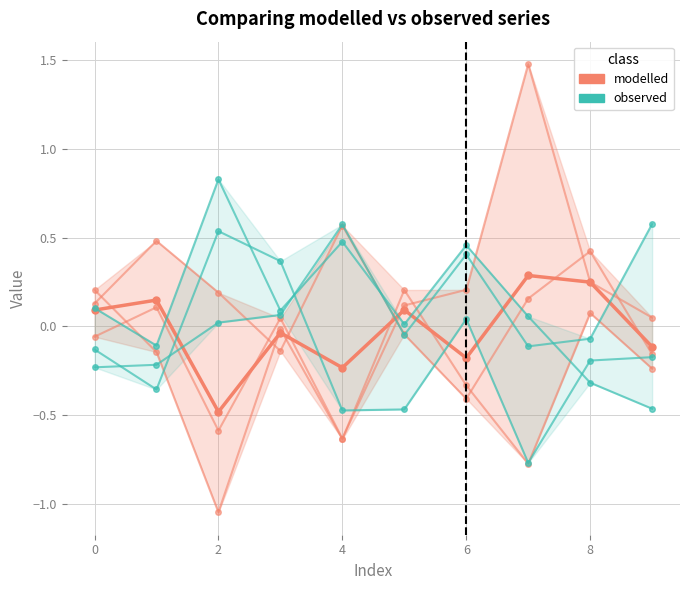

Does the chart display data point markers on the line(s)?

Yes